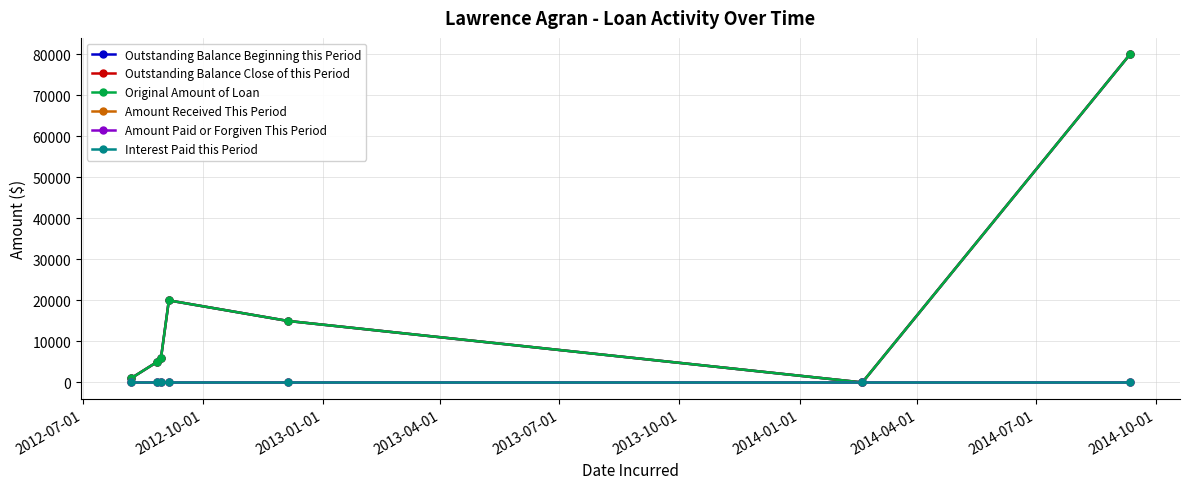

Does the chart have visible grid lines?

Yes